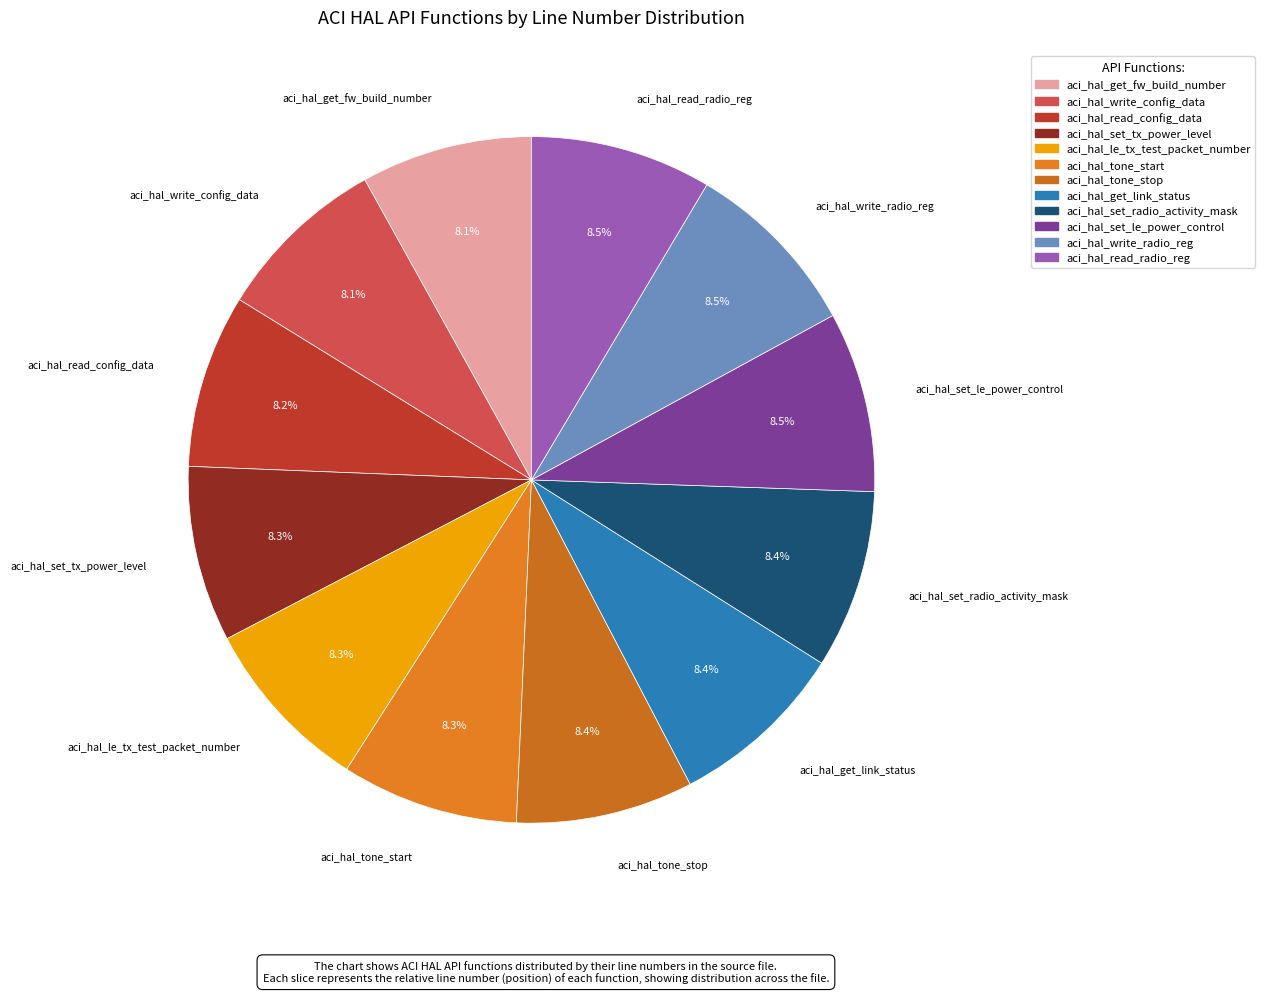

Count the number of slices in the pie.

12